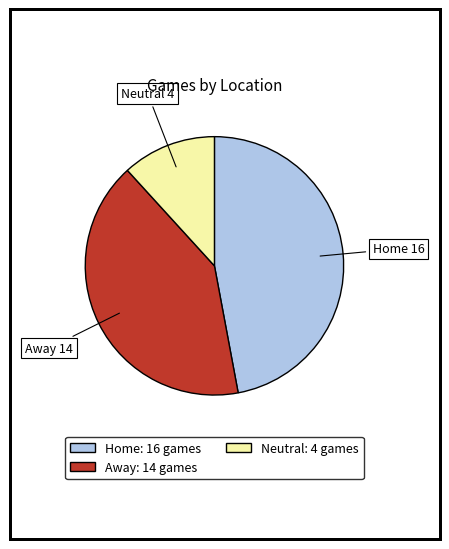

How many segments does this pie chart have?

3